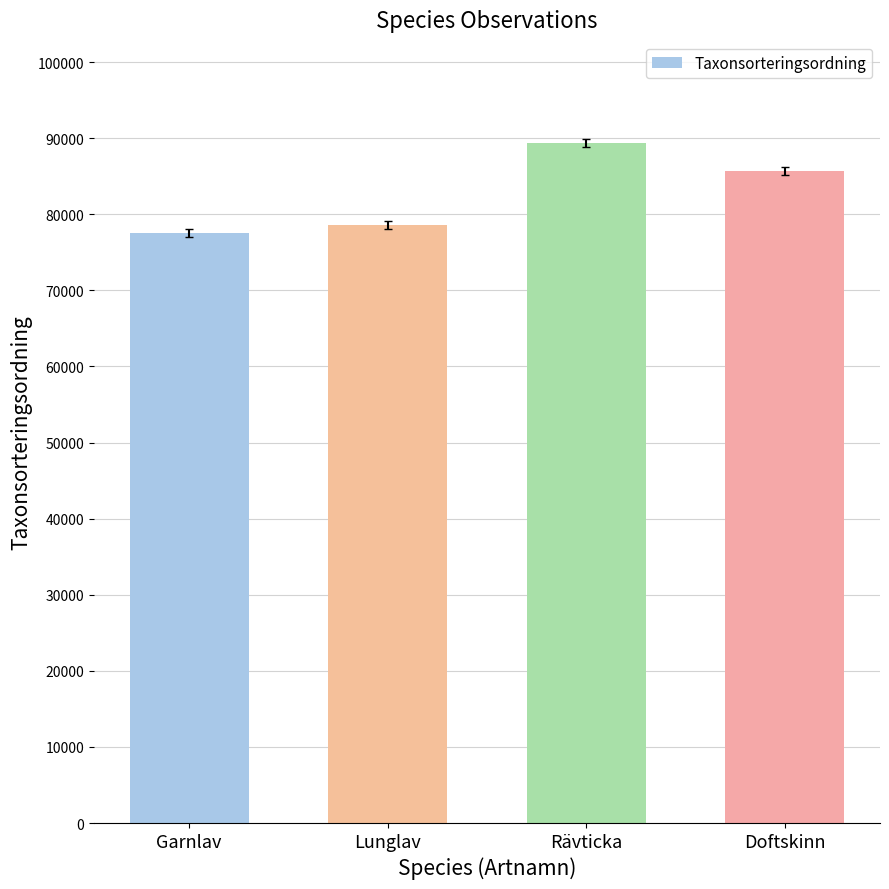

Rank the categories by value from highest to lowest.

Rävticka, Doftskinn, Lunglav, Garnlav